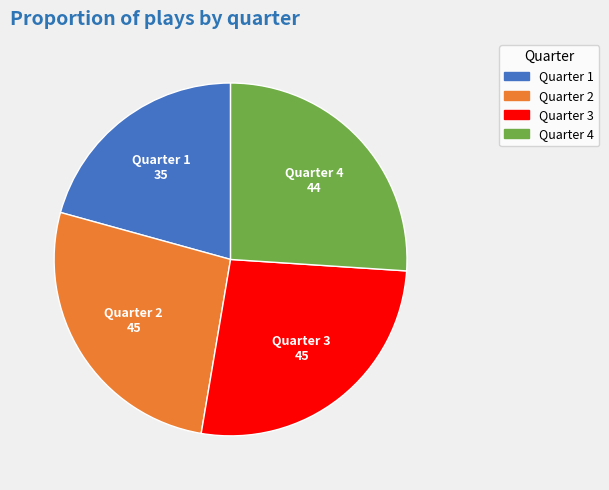

Which slice is the smallest?

Quarter 1